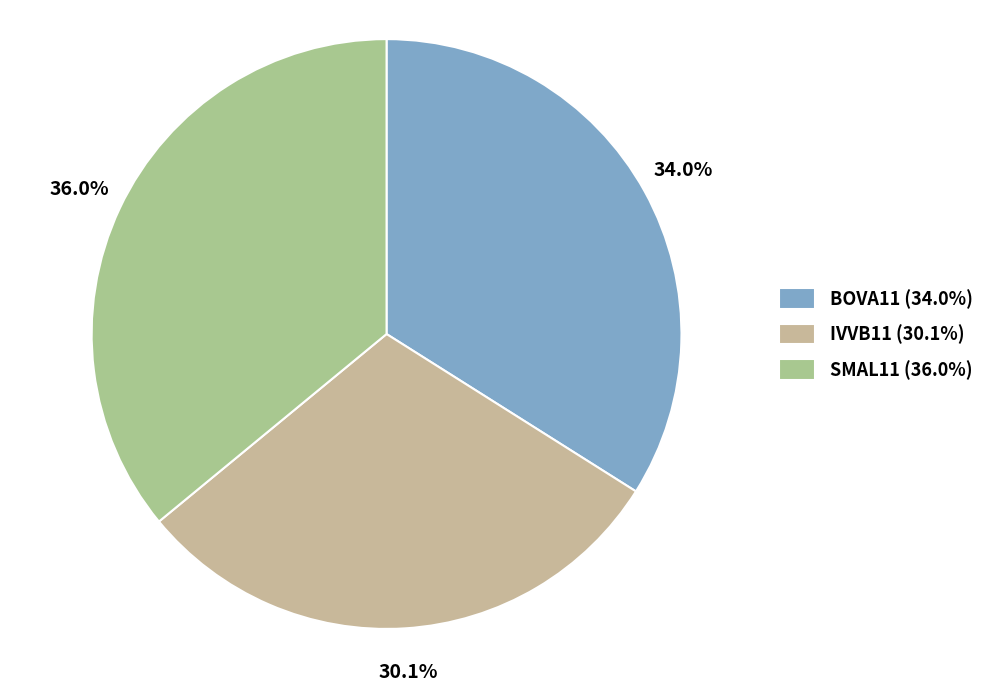

Rank the categories by value from lowest to highest.

IVVB11, BOVA11, SMAL11